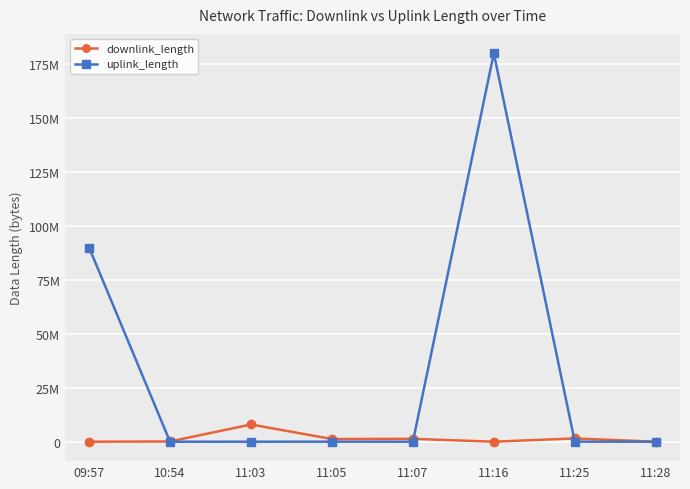

What are all the series names shown in the legend?

downlink_length, uplink_length